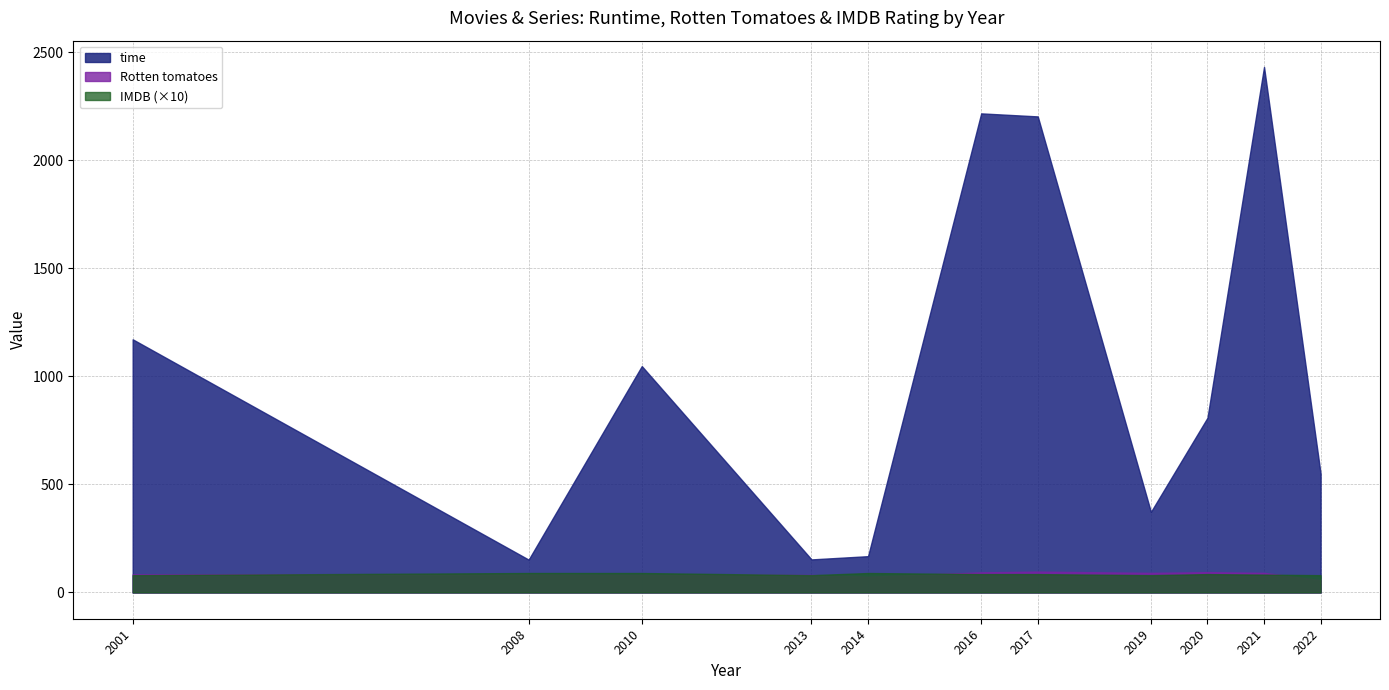

What is the difference between the second highest and minimum values in the time series?

2066.0